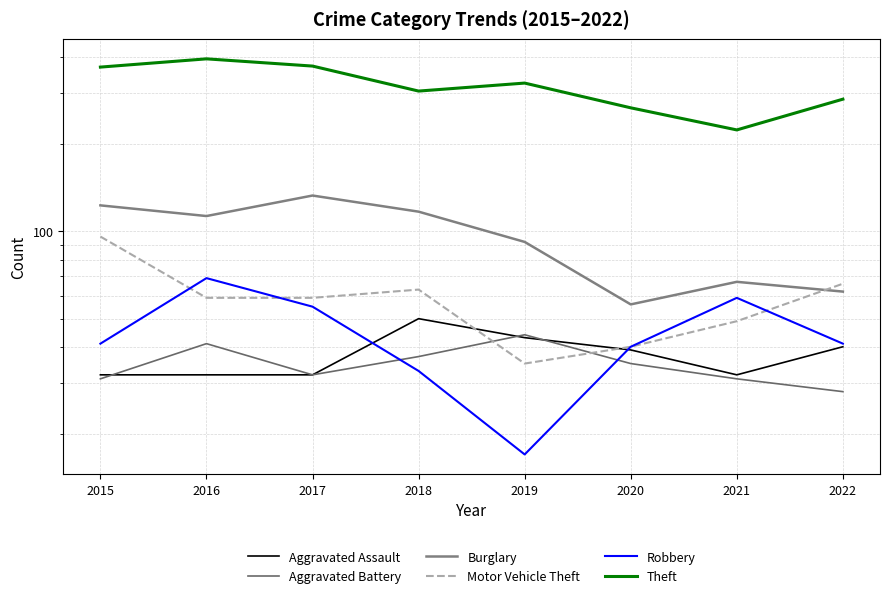

What is the highest value of the Motor Vehicle Theft series?

96